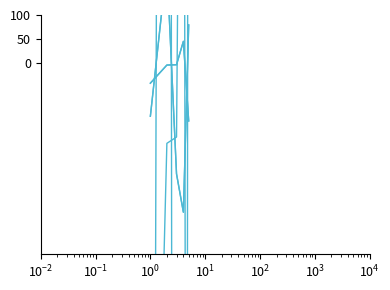

What is the average value of the col_4 series?

-2667.1